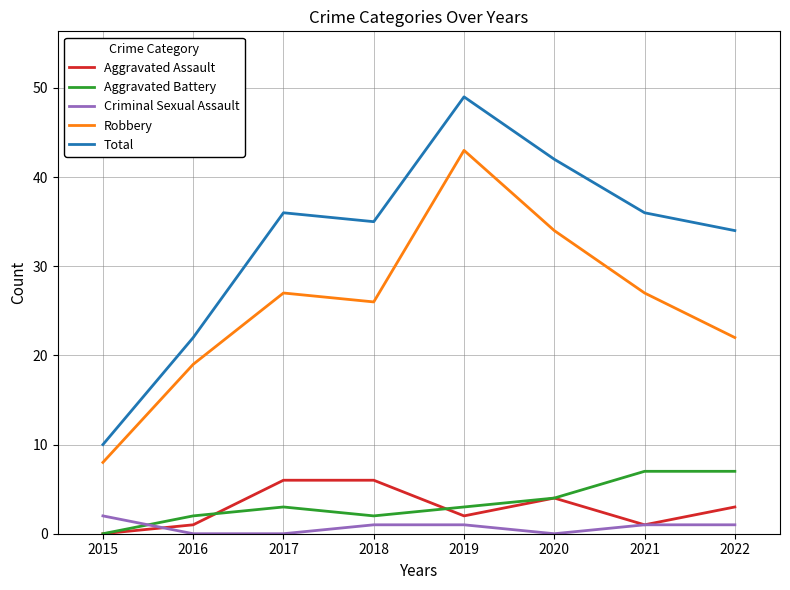

True or false: Aggravated Battery and Robbery cross at least once.

False